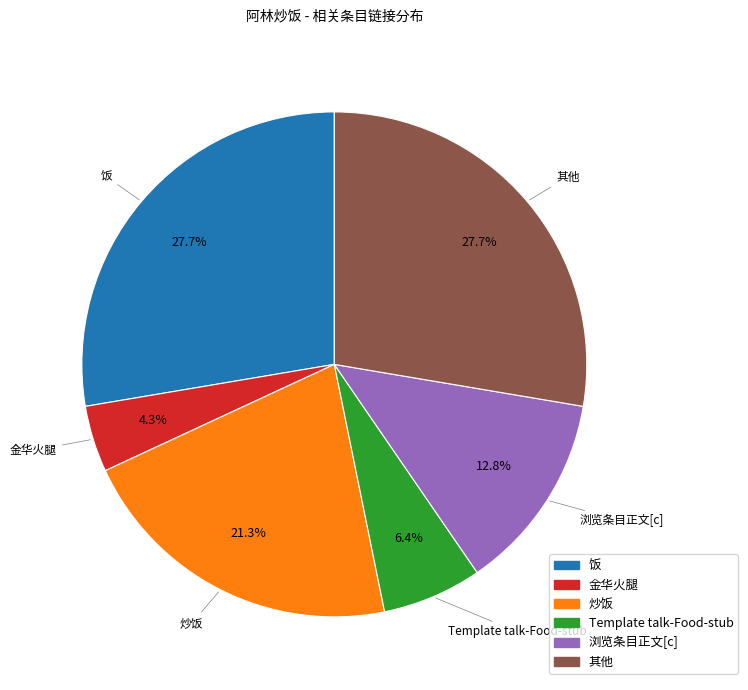

Is there a majority slice in this chart?

No